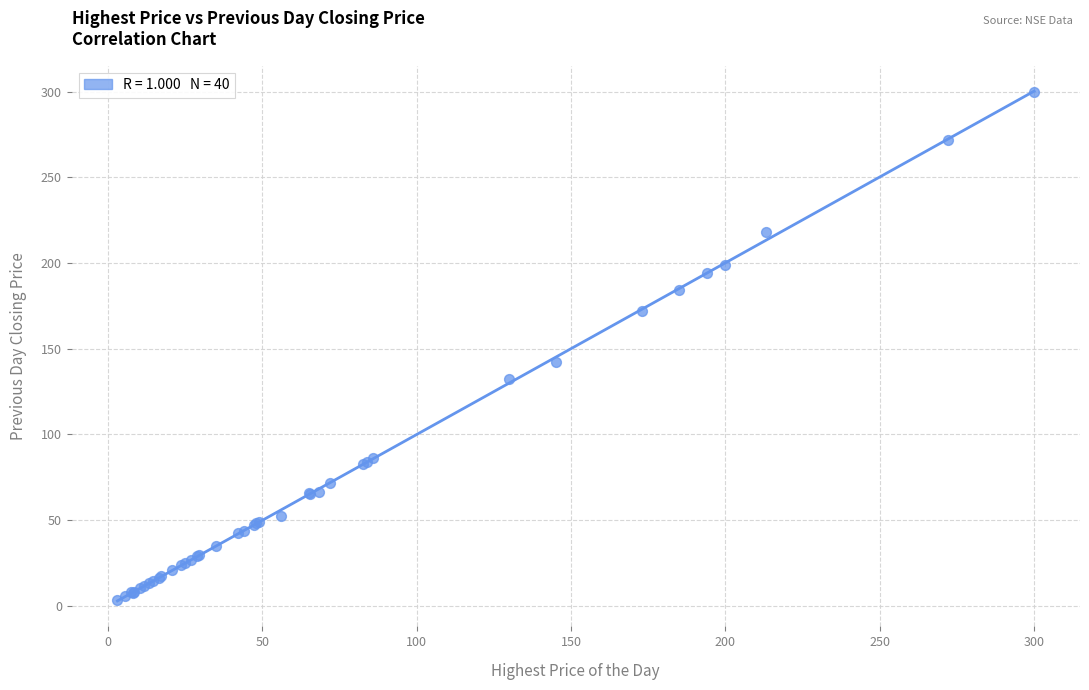

What Y value in the scatter plot is closest to 151?

142.0